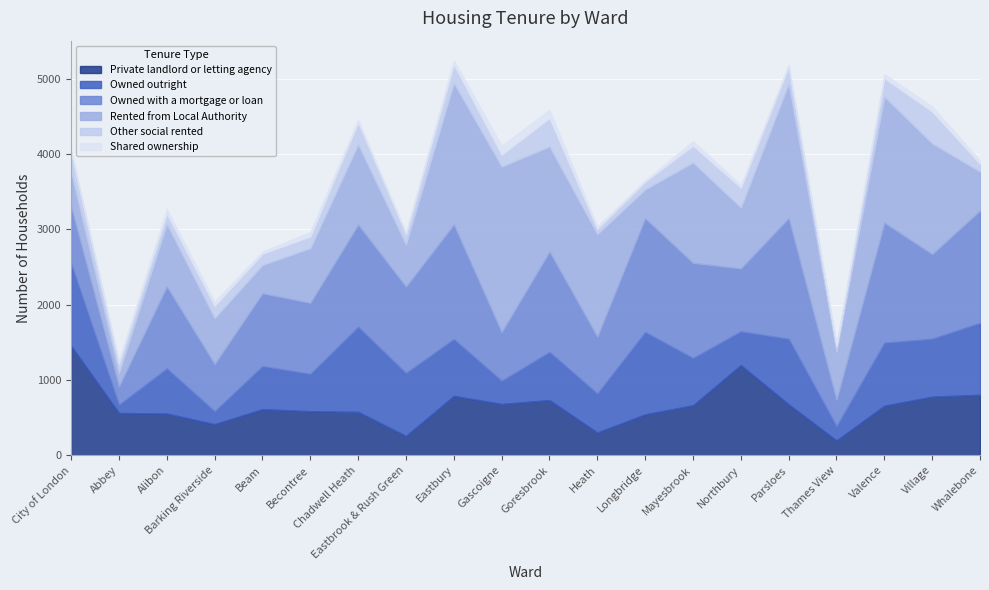

What are all the series names shown in the legend?

Private landlord or letting agency, Owned outright, Owned with a mortgage or loan, Rented from Local Authority, Other social rented, Shared ownership